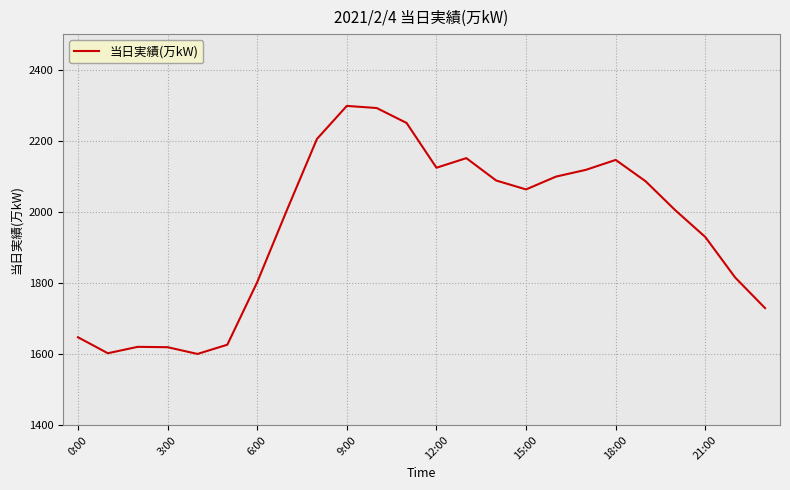

What is the smallest value displayed?

1600